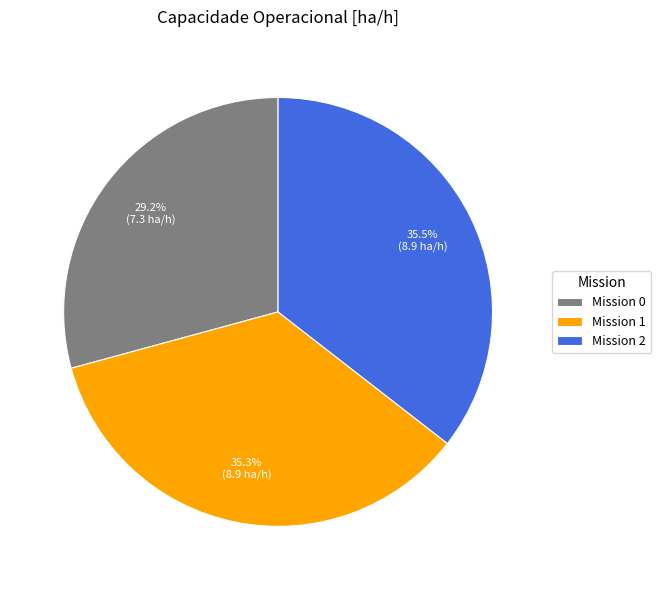

Combined, do Mission 0 and Mission 1 account for over 50%?

Yes